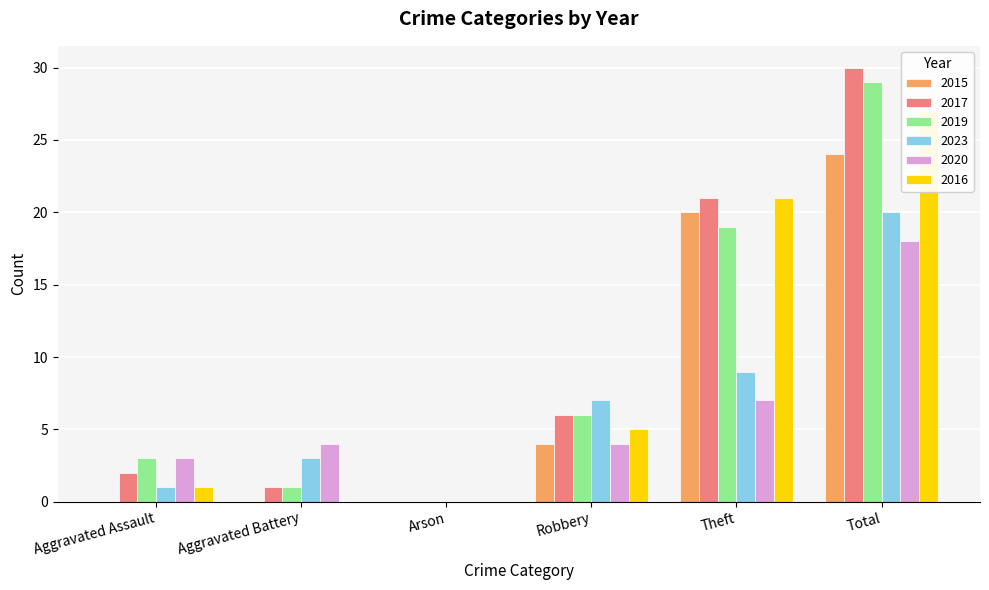

At which category is the sum across all series the highest?

Total